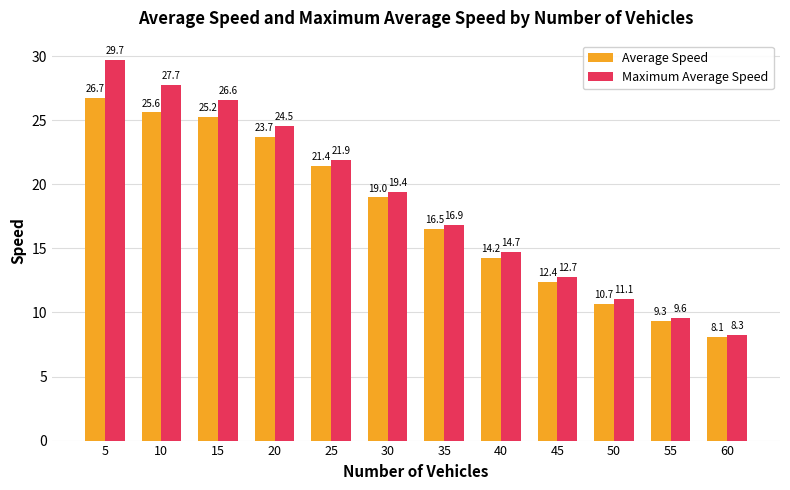

Reading left to right, transcribe all the data shown in this chart.

Average Speed: 26.7	25.6	25.2	23.7	21.4	19.0	16.5	14.2	12.4	10.7	9.3	8.1
Maximum Average Speed: 29.7	27.7	26.6	24.5	21.9	19.4	16.9	14.7	12.7	11.1	9.6	8.3